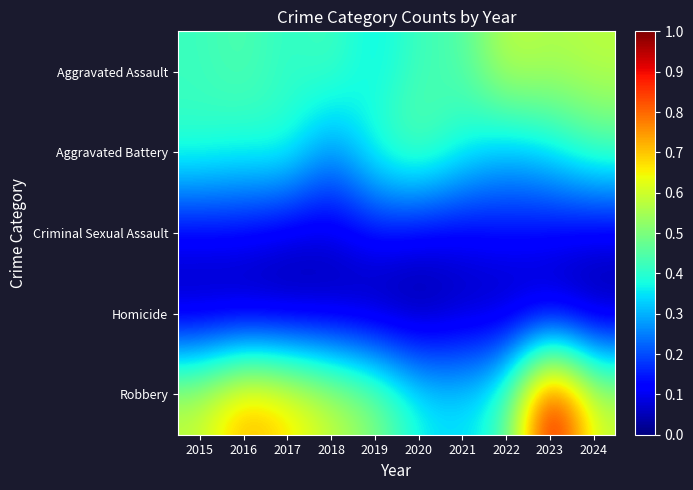

What is the spread (max minus min) of values at 2020?

0.5